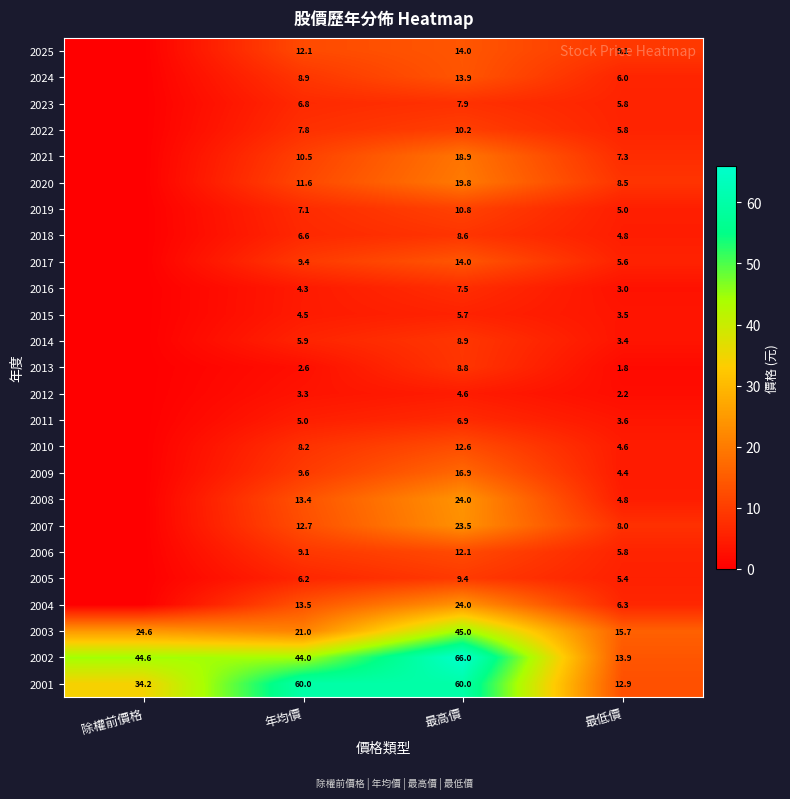

Which category has the lowest value across all series?

除權前價格